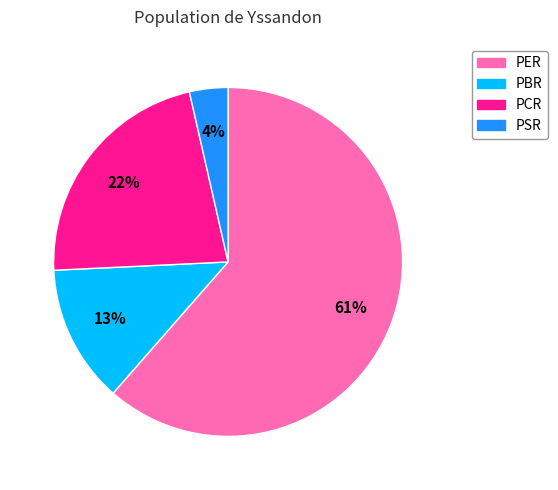

To the nearest percent, what is the difference between the PCR and PBR slice percentages?

9%